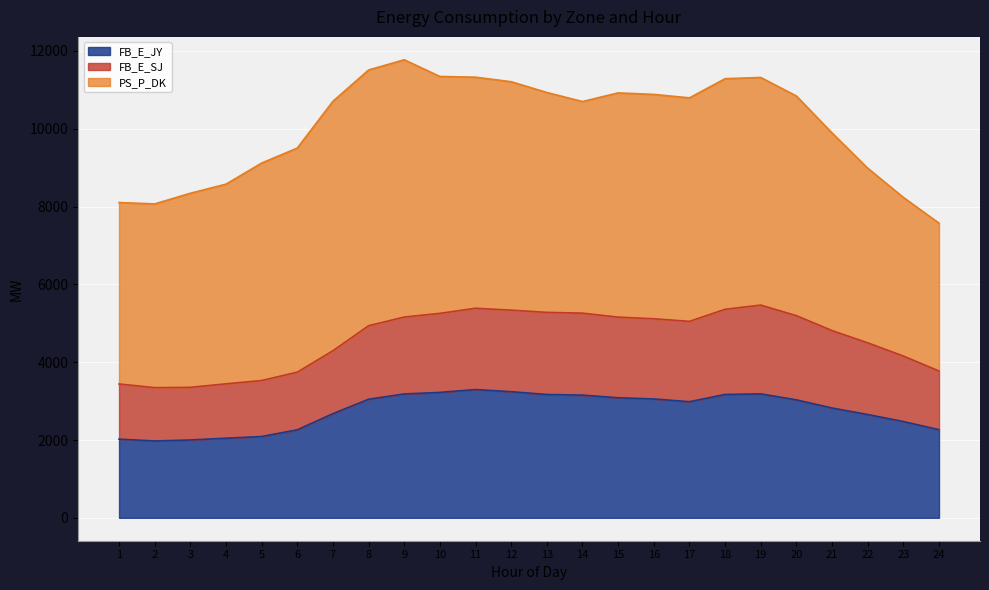

What is the value of the FB_E_JY point at the 23rd from the left?

2475